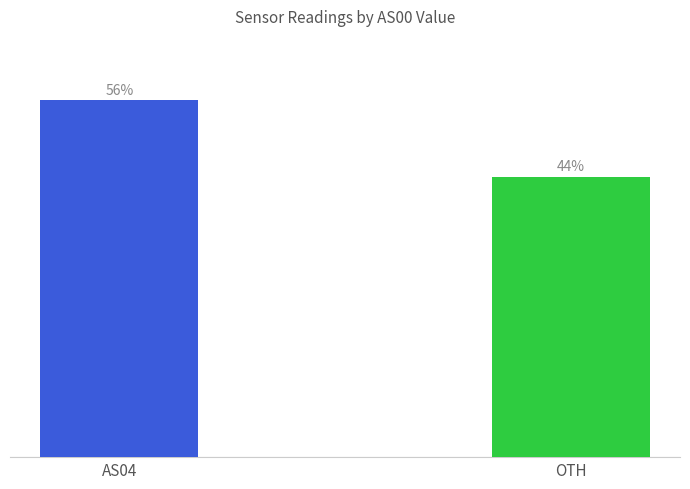

List the labels in order of value, smallest first.

OTH, AS04